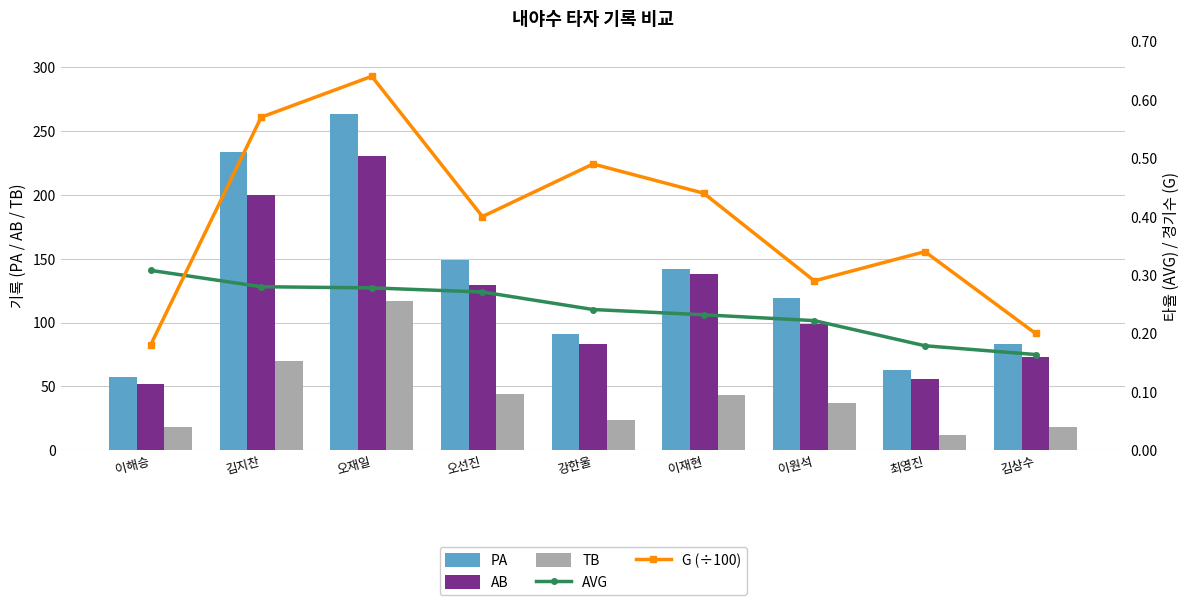

What is the sum of the AVG values at 강한울 and 이재현?

0.5